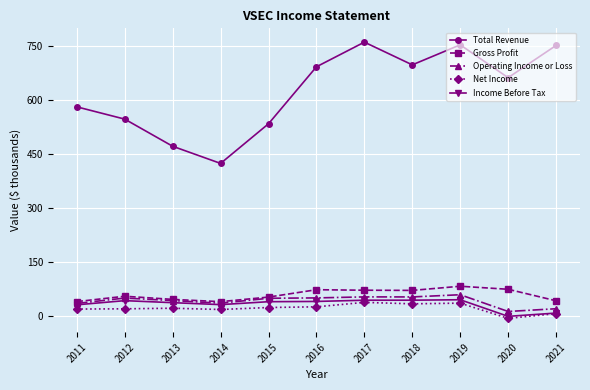

The Operating Income or Loss series shows 60.3 at 2019. True or false?

True